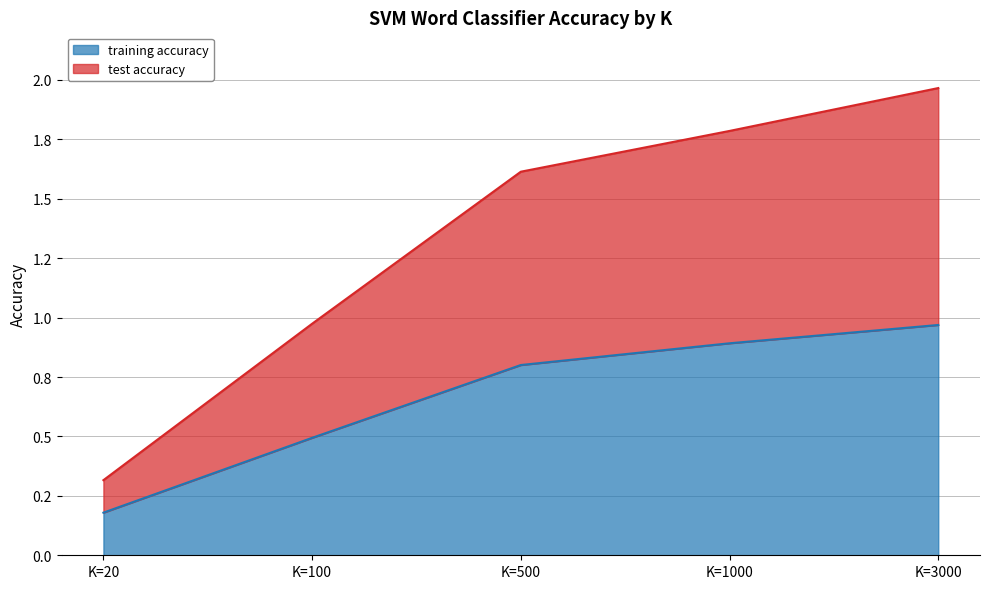

The test accuracy series shows 0.3 at K=20. True or false?

True